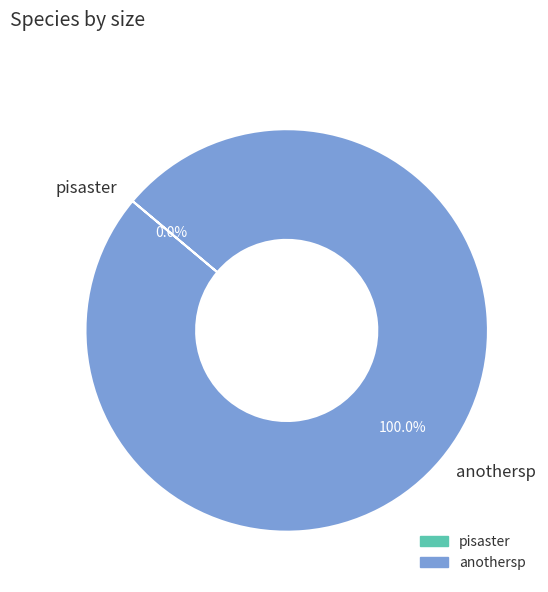

Which category has the biggest portion of the pie?

anothersp